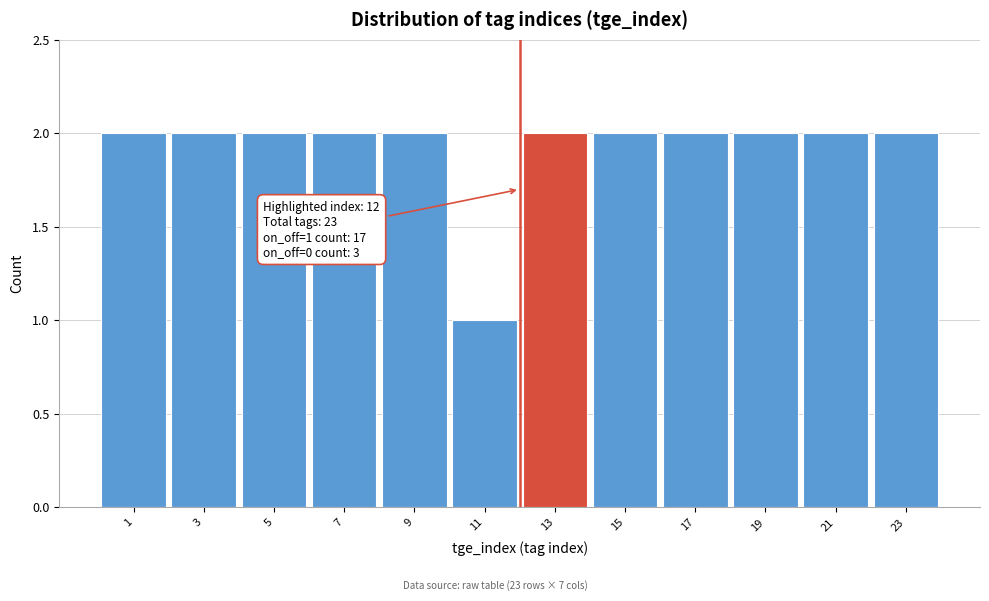

Reading left to right, extract all data points from this chart.

2	2	2	2	2	1	2	2	2	2	2	2